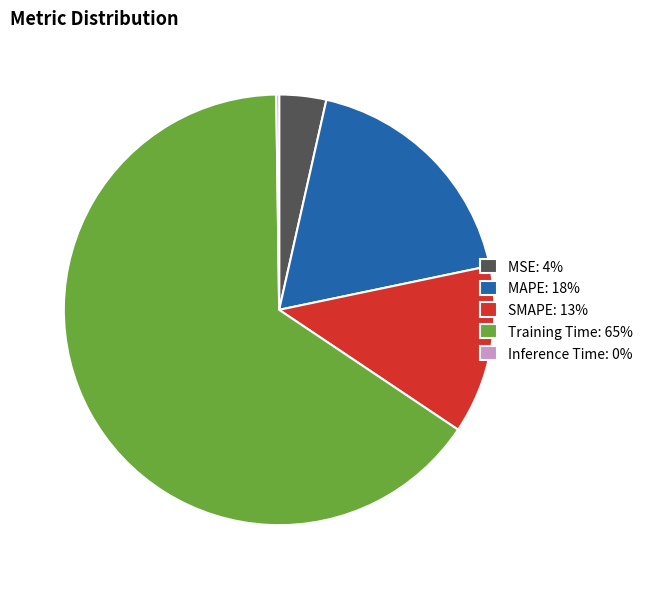

Does any single category account for the majority?

Yes